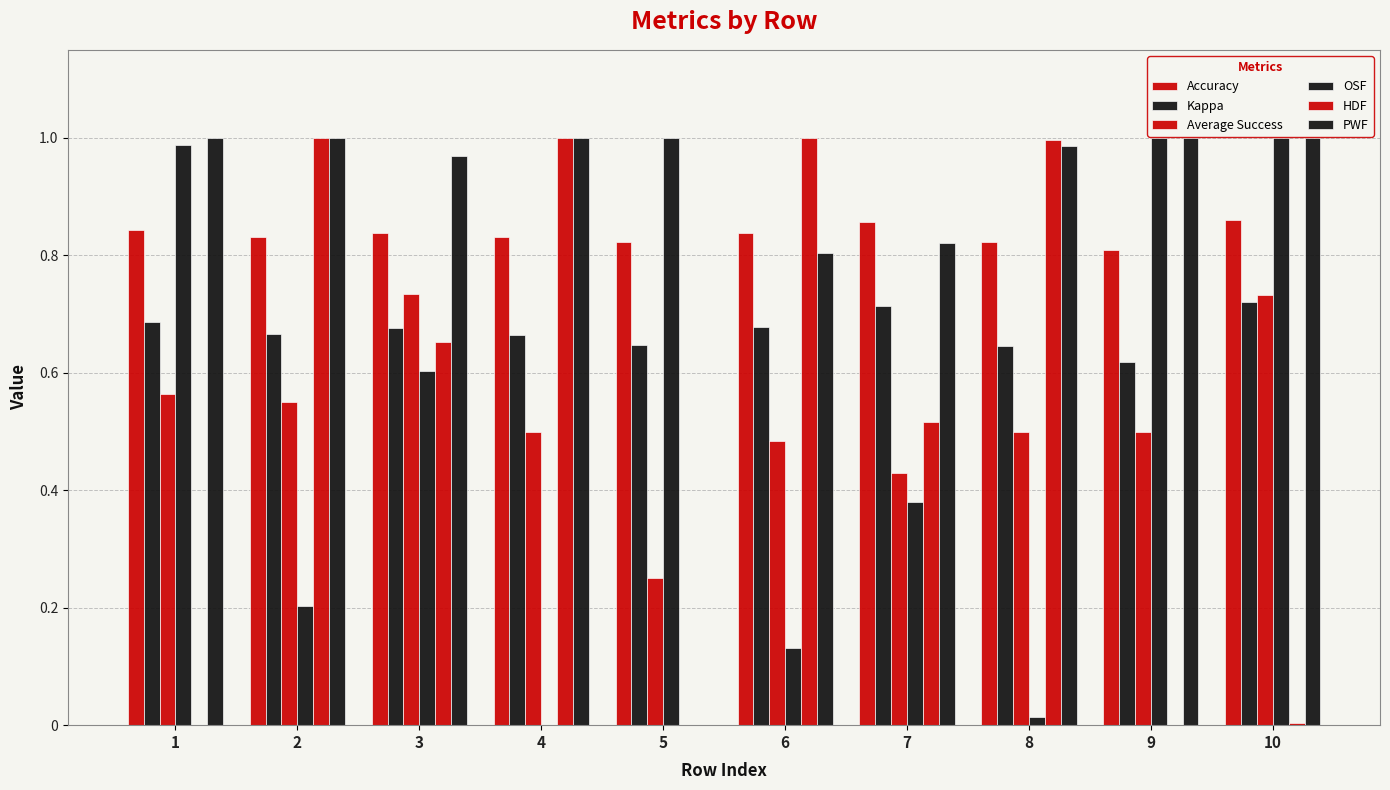

At which category does the chart reach its minimum across all series?

4